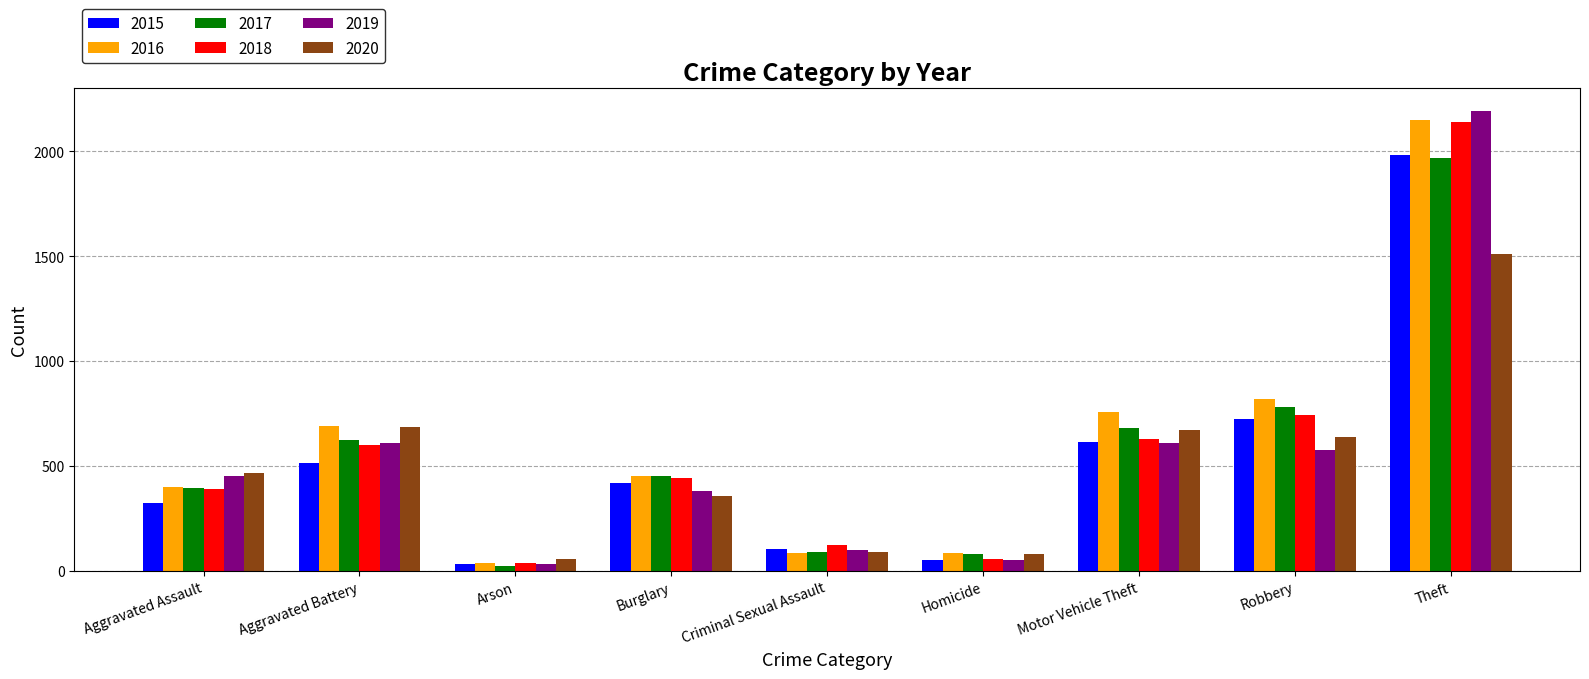

Are the bars horizontal?

No